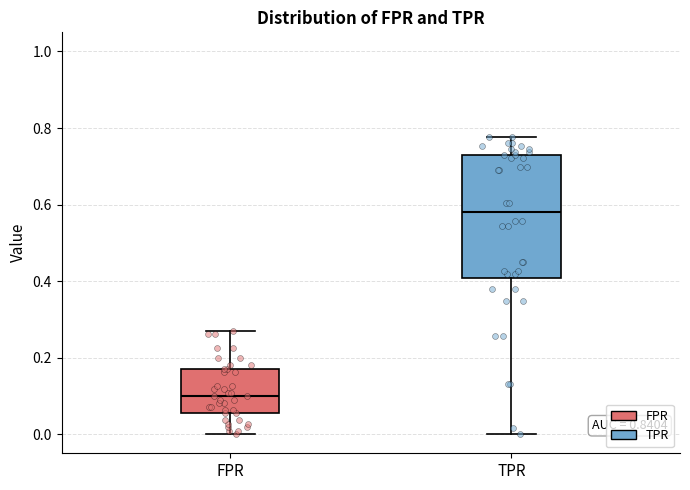

Reading left to right, transcribe this box plot: for each box, give where its median line is, the range the box spans, and where its two whiskers end, as read against the y-axis. The values are not printed on the chart, so give them approximately, as read against the axis.

FPR: median 0.10, box 0.06 to 0.18, whiskers 0.00 to 0.28
TPR: median 0.58, box 0.40 to 0.74, whiskers 0.00 to 0.78